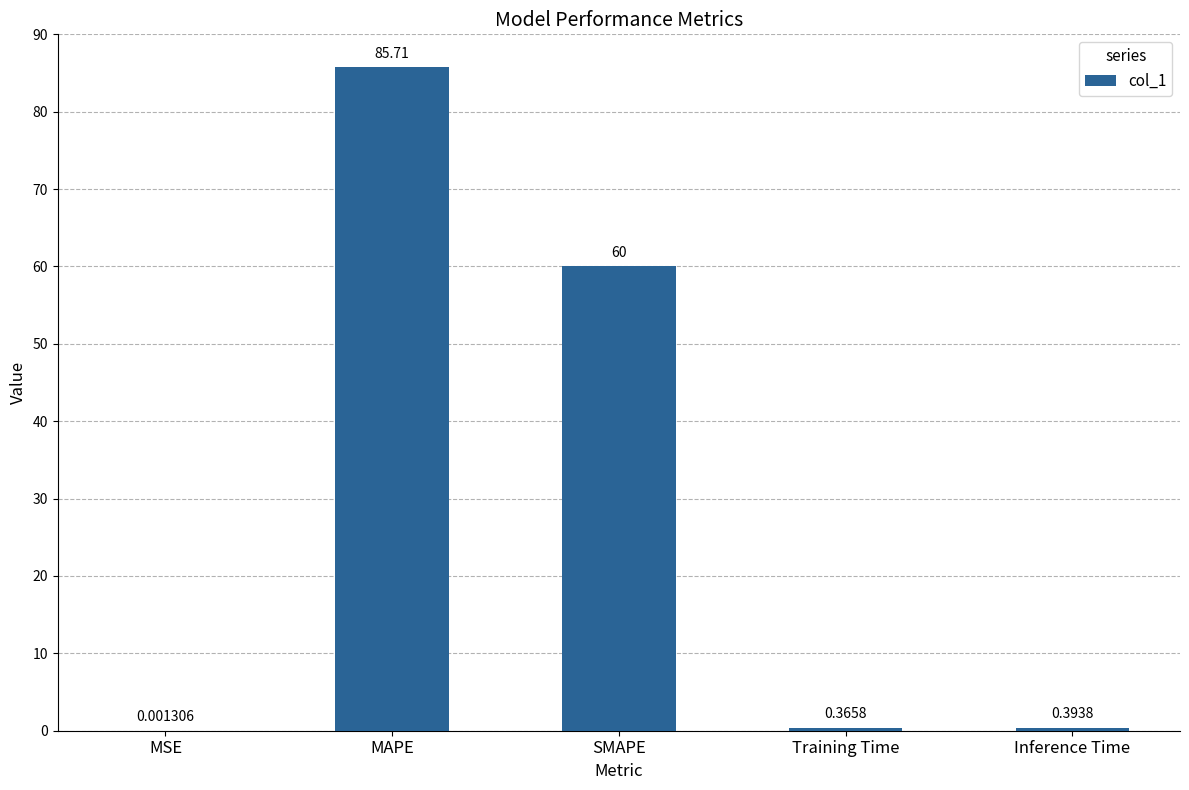

Are the bars horizontal?

No